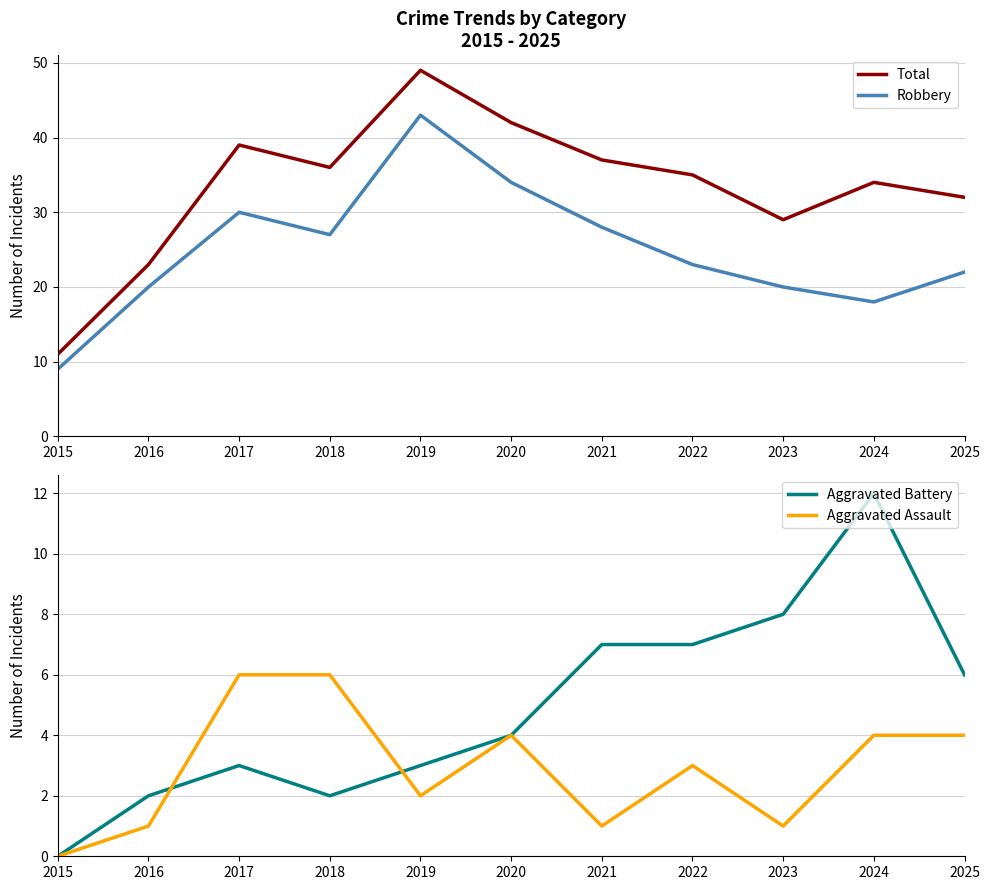

What is the total value across all series at 2016?

46